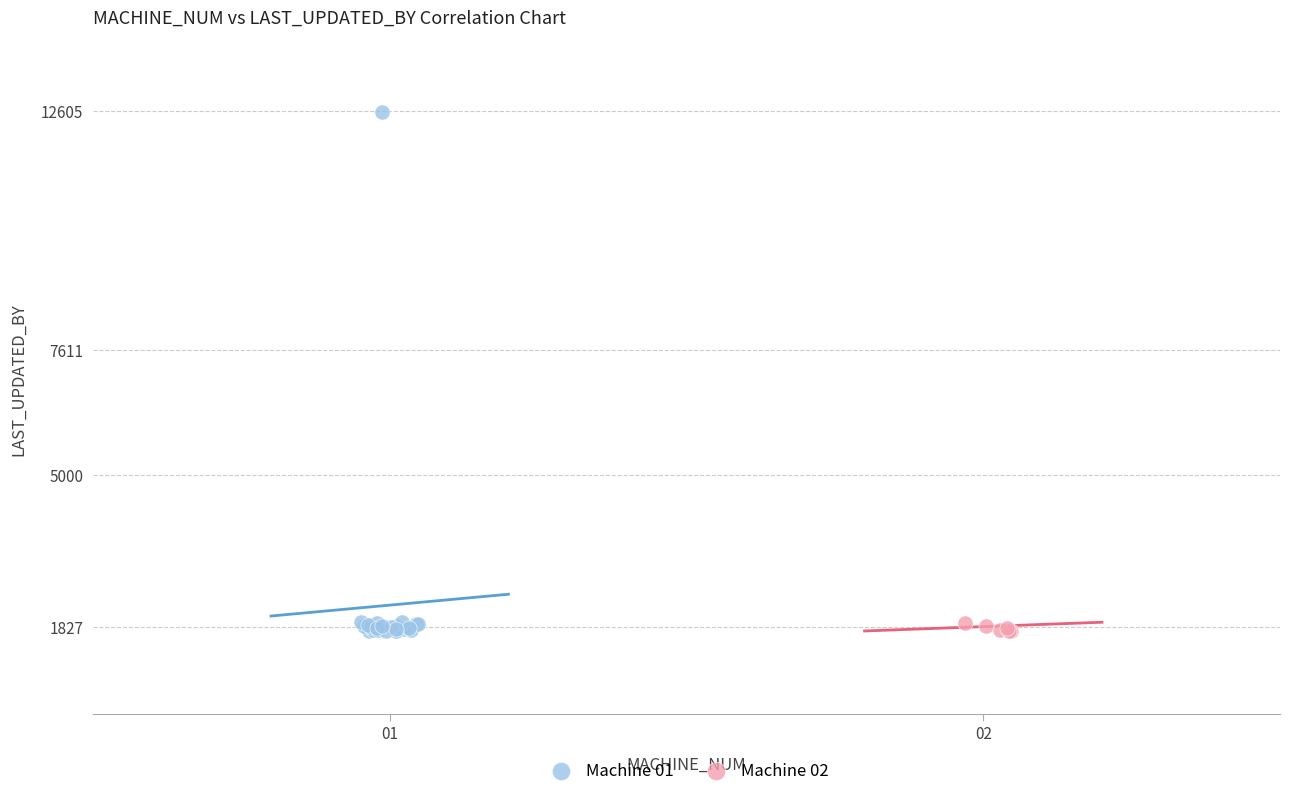

Which series has the largest Y range (max minus min)?

Machine 01